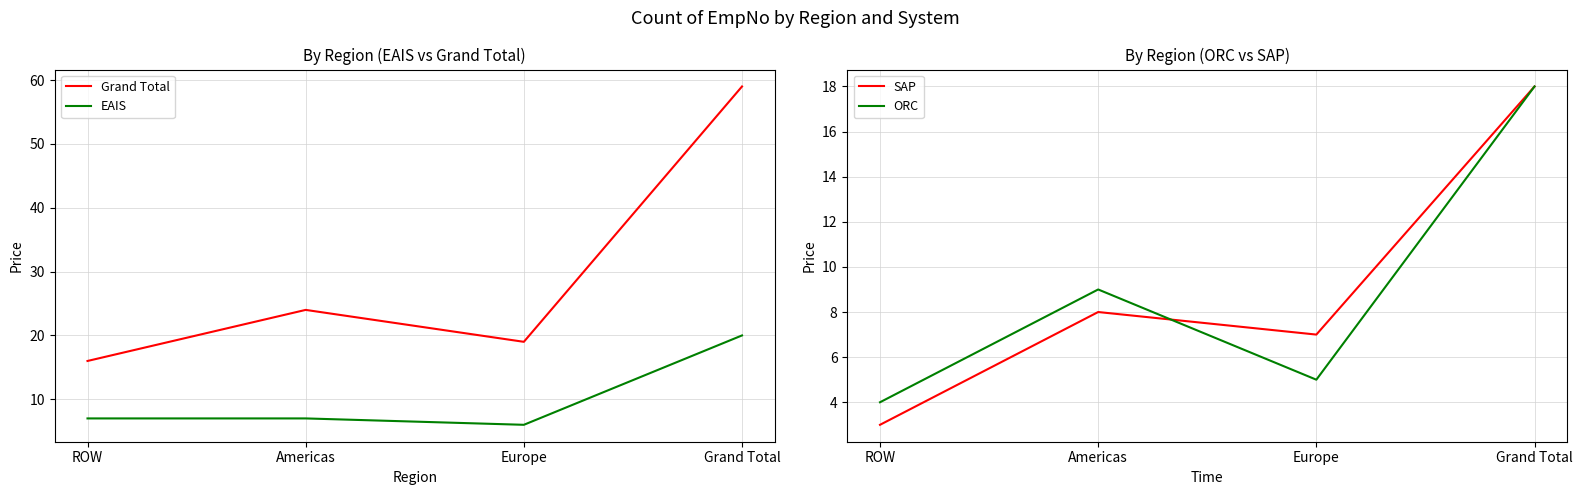

The value of ORC at Americas is 9. True or false?

True